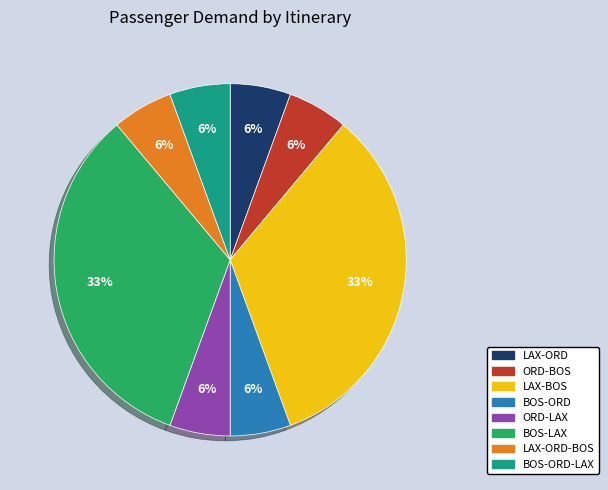

To the nearest percent, what is the average slice percentage?

12%